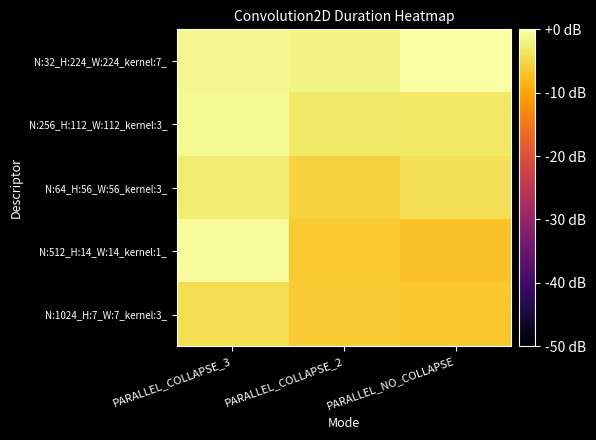

Reading left to right, what are all the values shown in this chart?

N:32_H:224_W:224_kernel:7_: PARALLEL_COLLAPSE_3=-1.2	PARALLEL_COLLAPSE_2=-1.6	PARALLEL_NO_COLLAPSE=0.0
N:256_H:112_W:112_kernel:3_: PARALLEL_COLLAPSE_3=-0.8	PARALLEL_COLLAPSE_2=-3.0	PARALLEL_NO_COLLAPSE=-3.2
N:64_H:56_W:56_kernel:3_: PARALLEL_COLLAPSE_3=-2.7	PARALLEL_COLLAPSE_2=-5.3	PARALLEL_NO_COLLAPSE=-4.1
N:512_H:14_W:14_kernel:1_: PARALLEL_COLLAPSE_3=-0.4	PARALLEL_COLLAPSE_2=-6.4	PARALLEL_NO_COLLAPSE=-7.0
N:1024_H:7_W:7_kernel:3_: PARALLEL_COLLAPSE_3=-4.2	PARALLEL_COLLAPSE_2=-6.1	PARALLEL_NO_COLLAPSE=-6.5